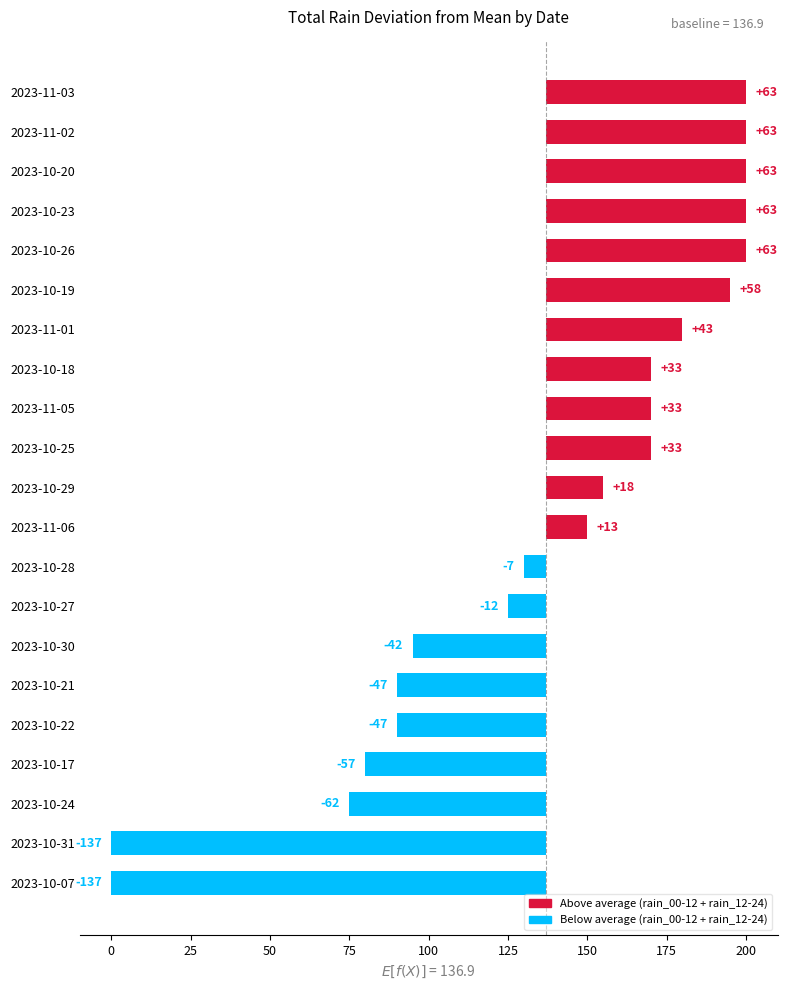

Count the number of categories in the chart.

21